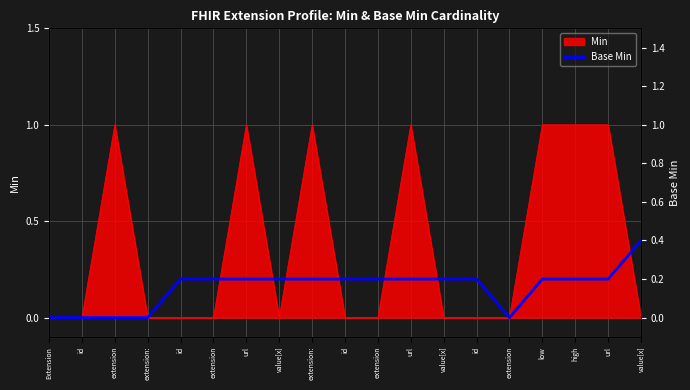

What is the difference between the maximum and second lowest values?

0.4